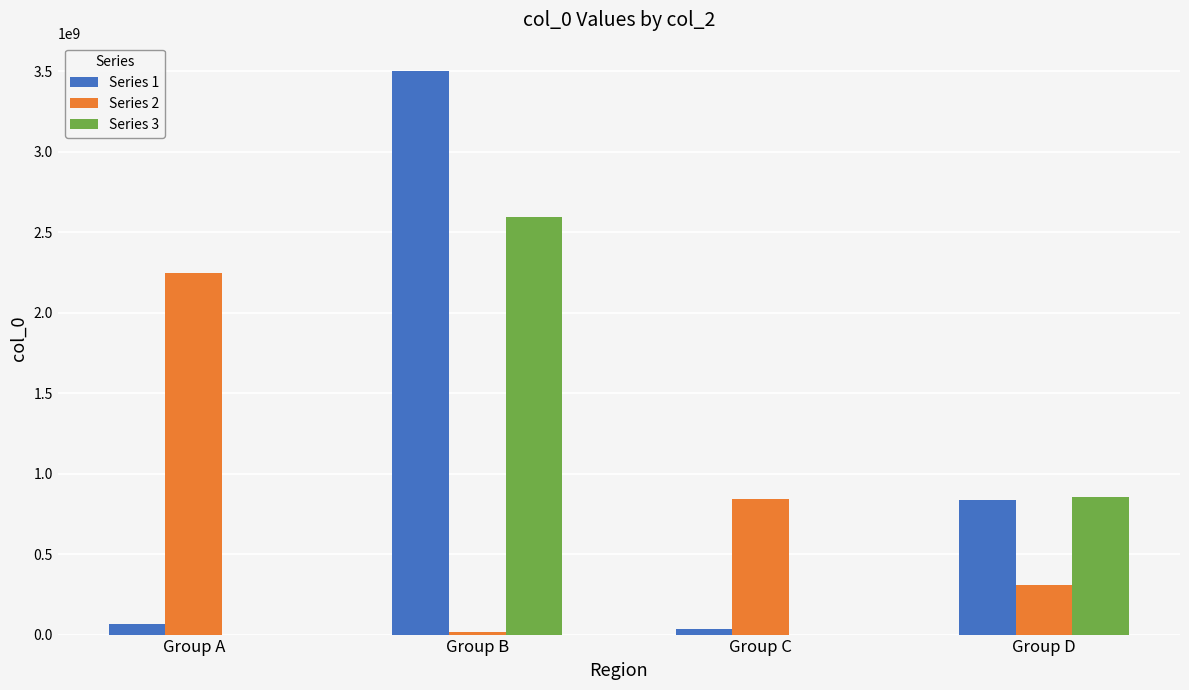

Which series has the largest total across all categories?

Series 1